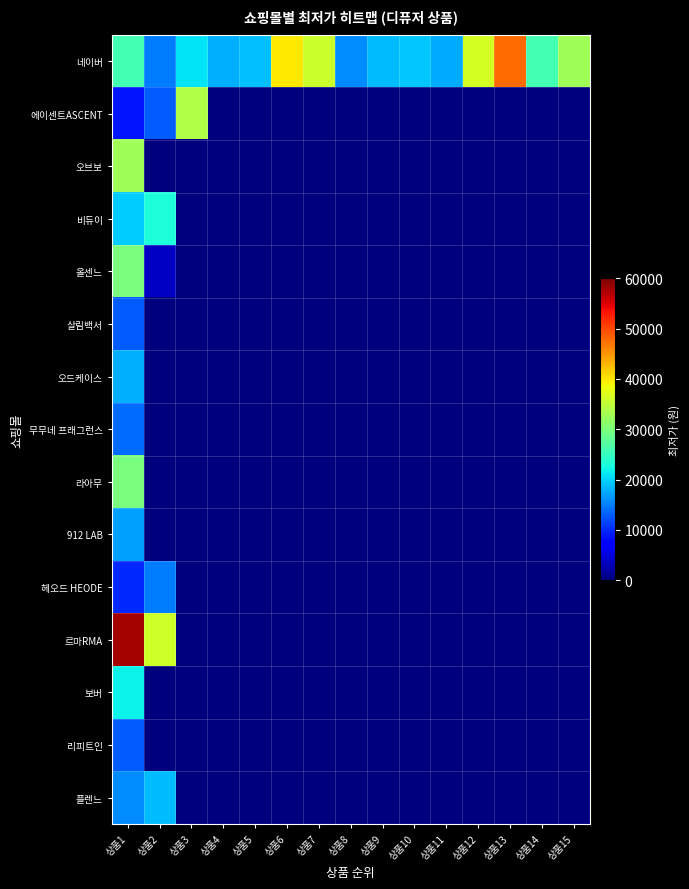

At how many categories does at least one series exceed 7480?

15